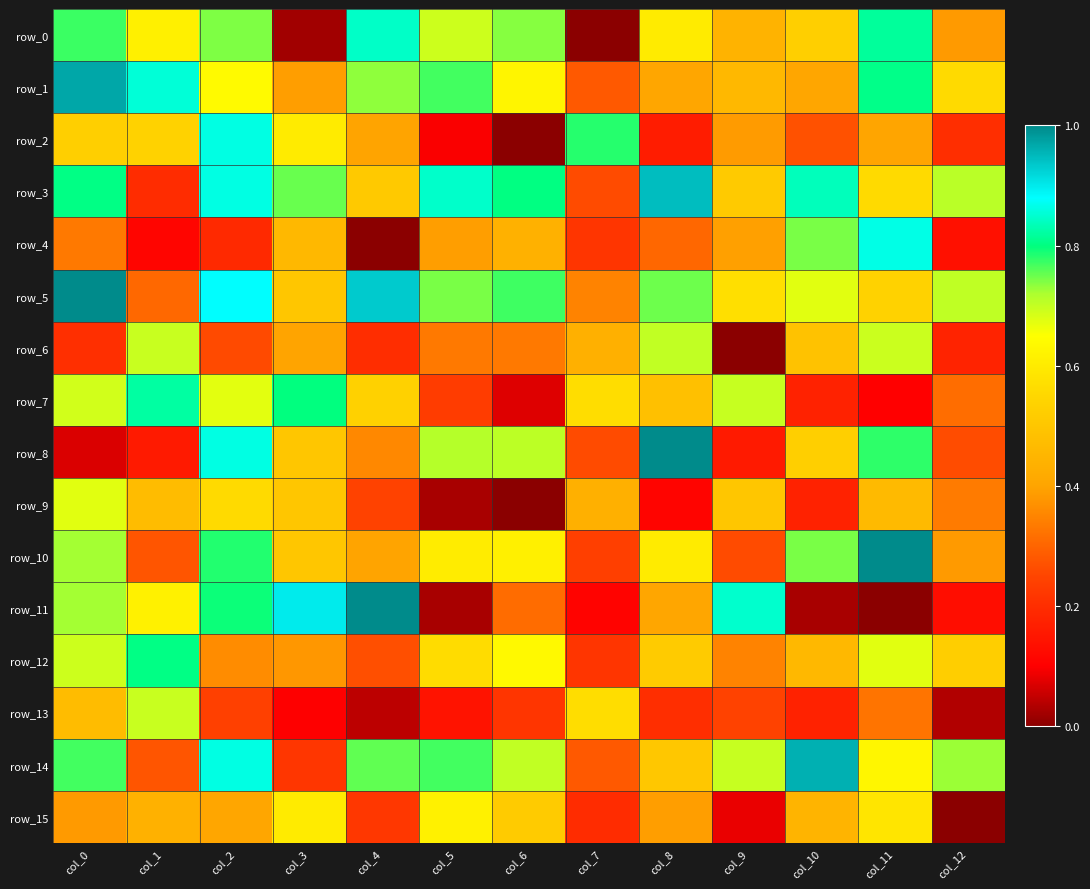

What is the maximum value for row_15?

0.6